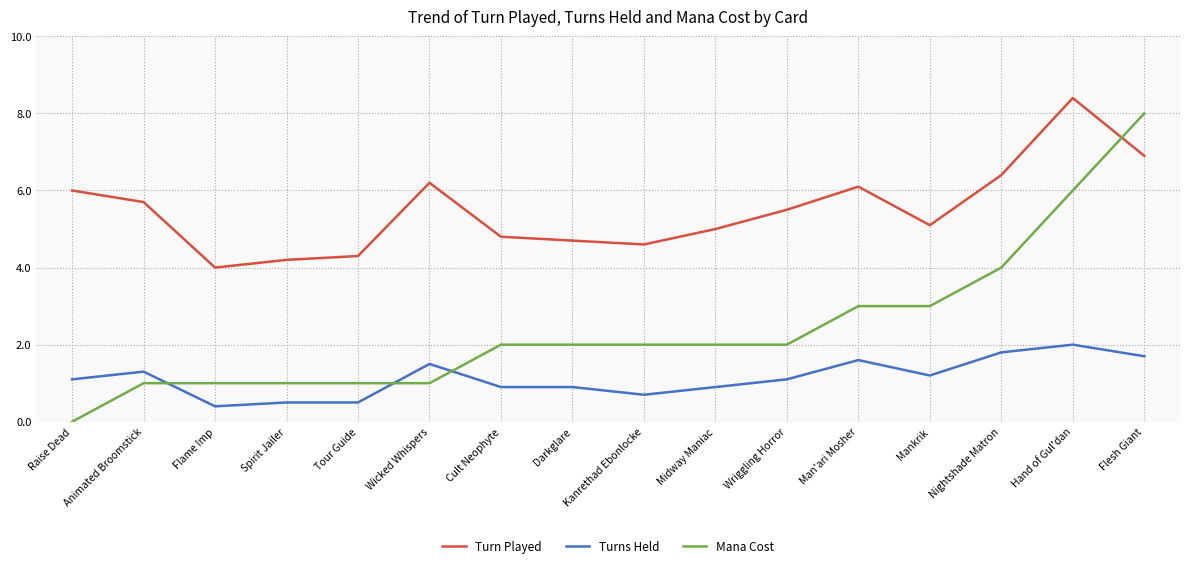

Between Animated Broomstick and Mankrik, which series saw the biggest shift?

Mana Cost